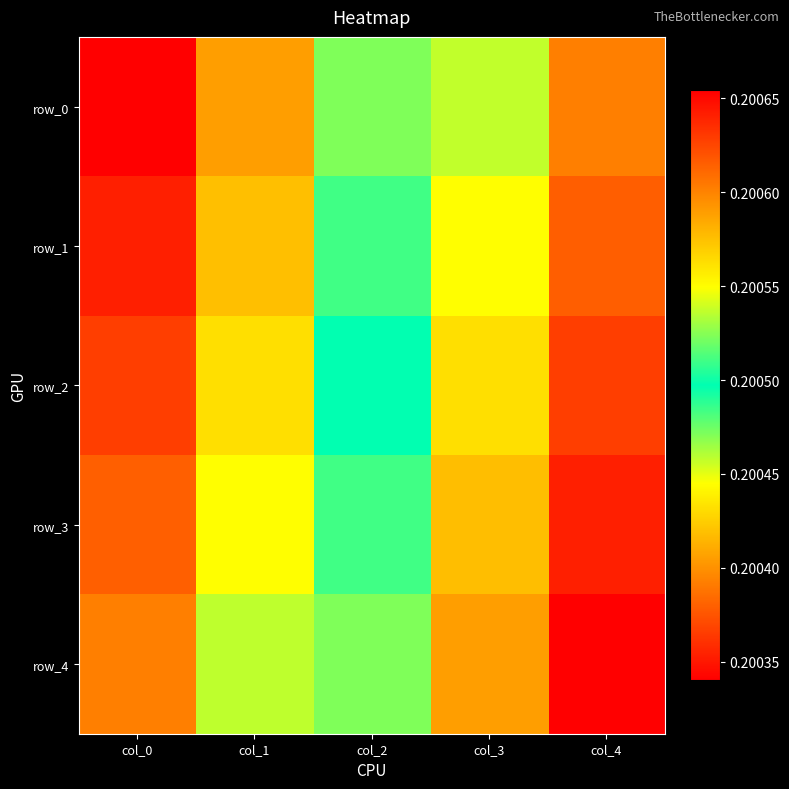

Is it true that row_0 equals 0.2 at col_0?

True